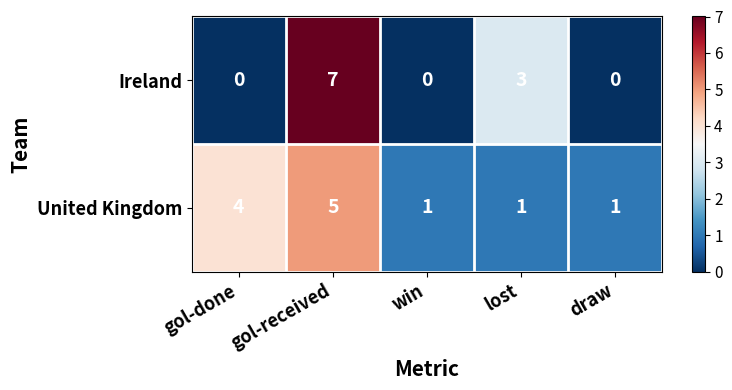

At which category is the sum across all series the highest?

gol-received